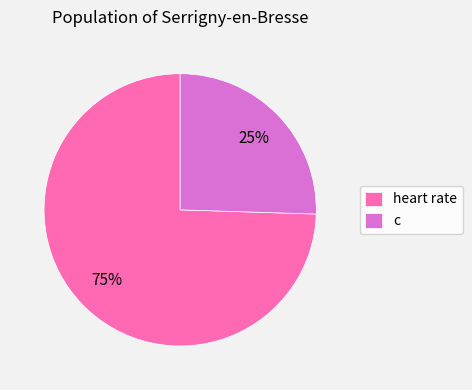

To the nearest percent, what is the average slice percentage?

50%